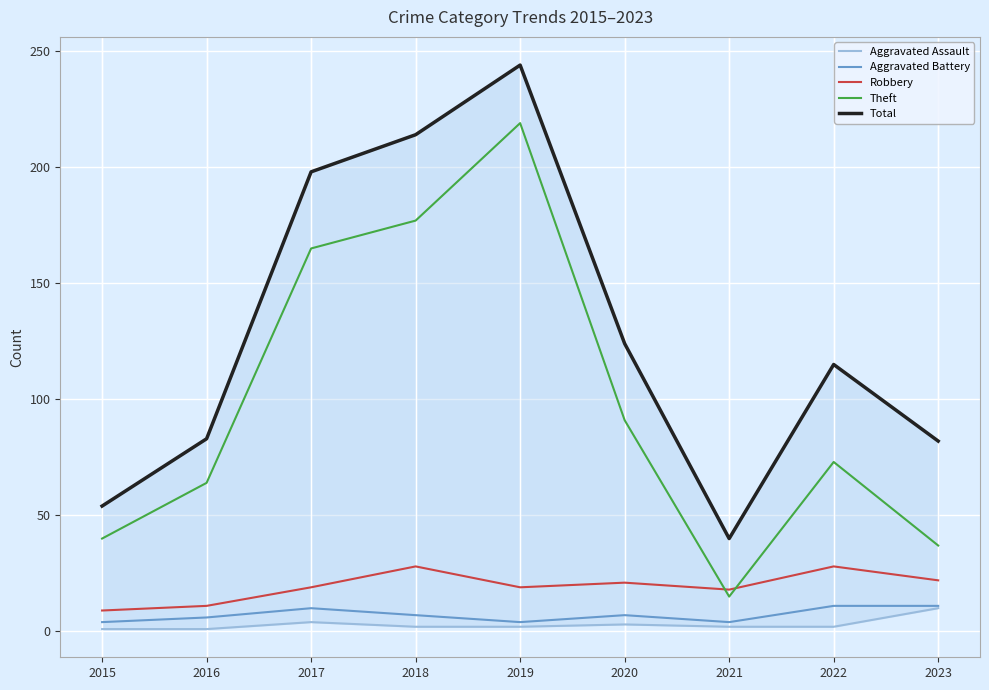

Which series has the largest range (max minus min)?

Theft